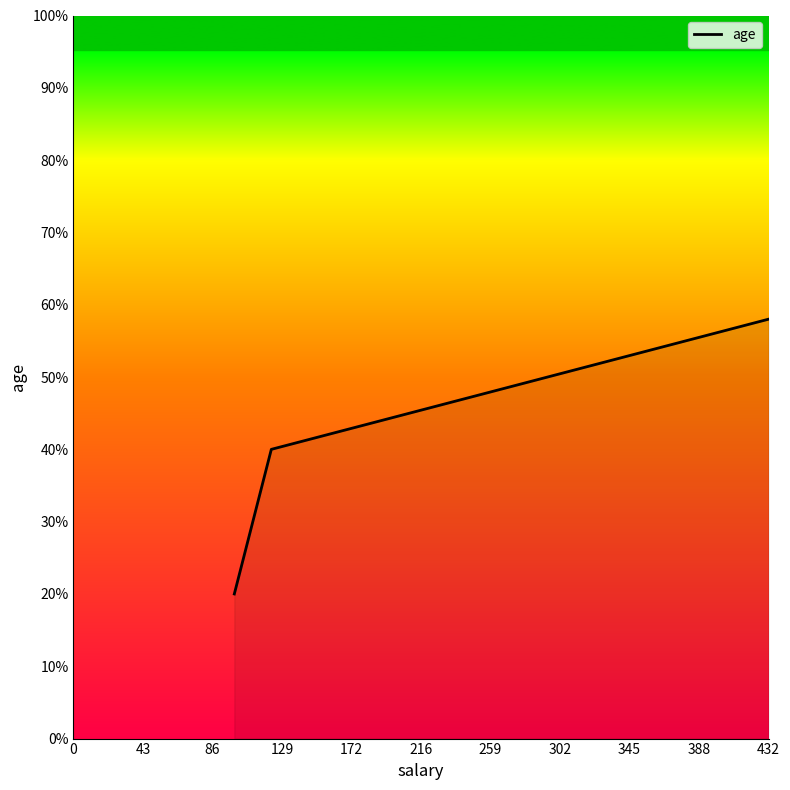

Does the chart have visible grid lines?

No